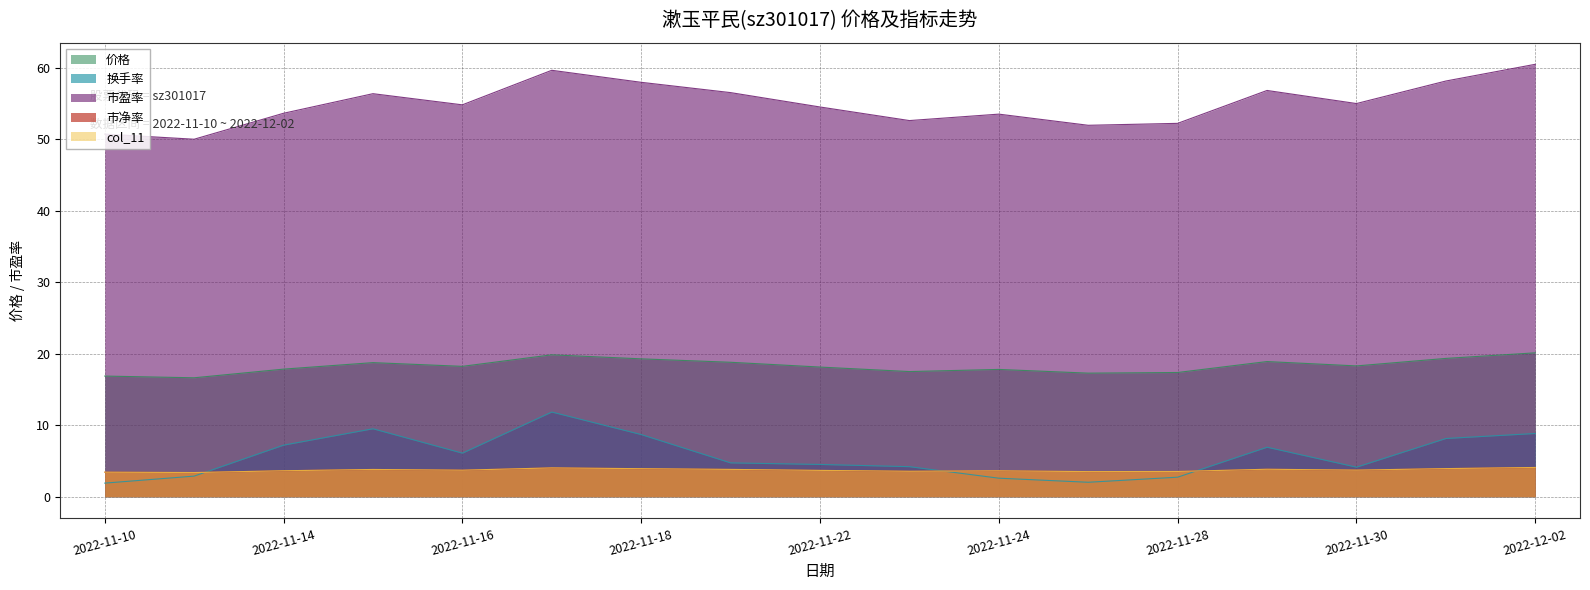

At how many categories does at least one series exceed 30?

17